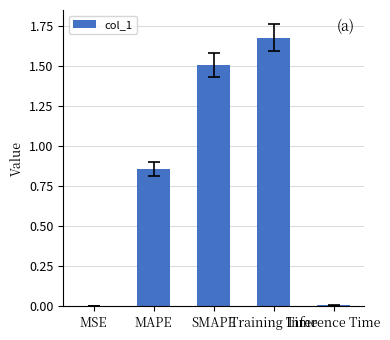

Where is the data nearest to the value 0?

MSE